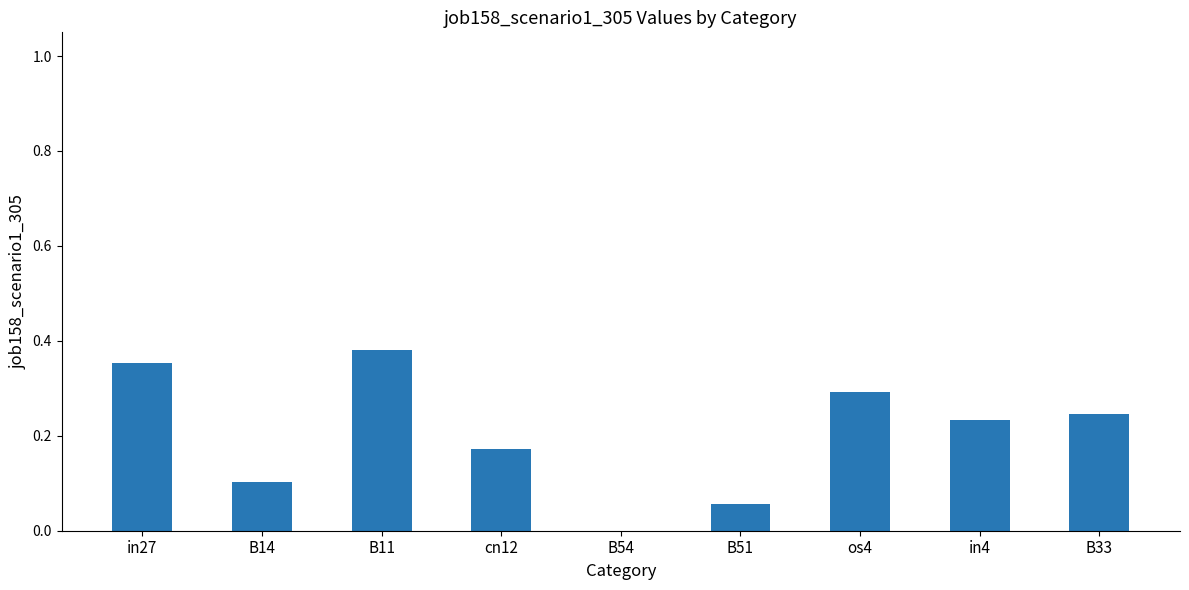

What is the change in value from B51 to os4?

+0.2